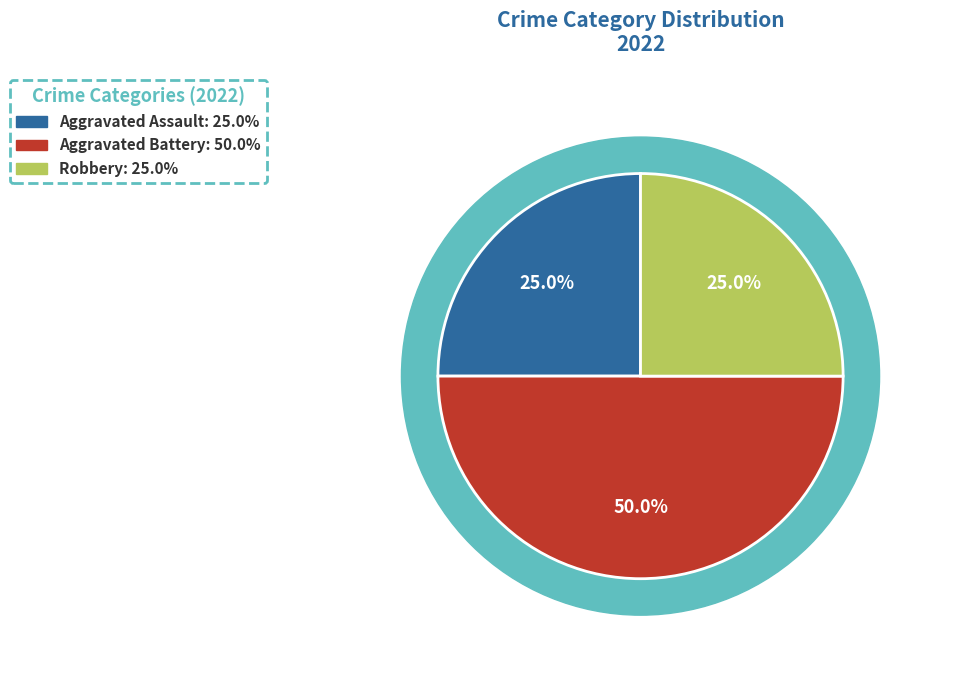

Is there a majority slice in this chart?

No